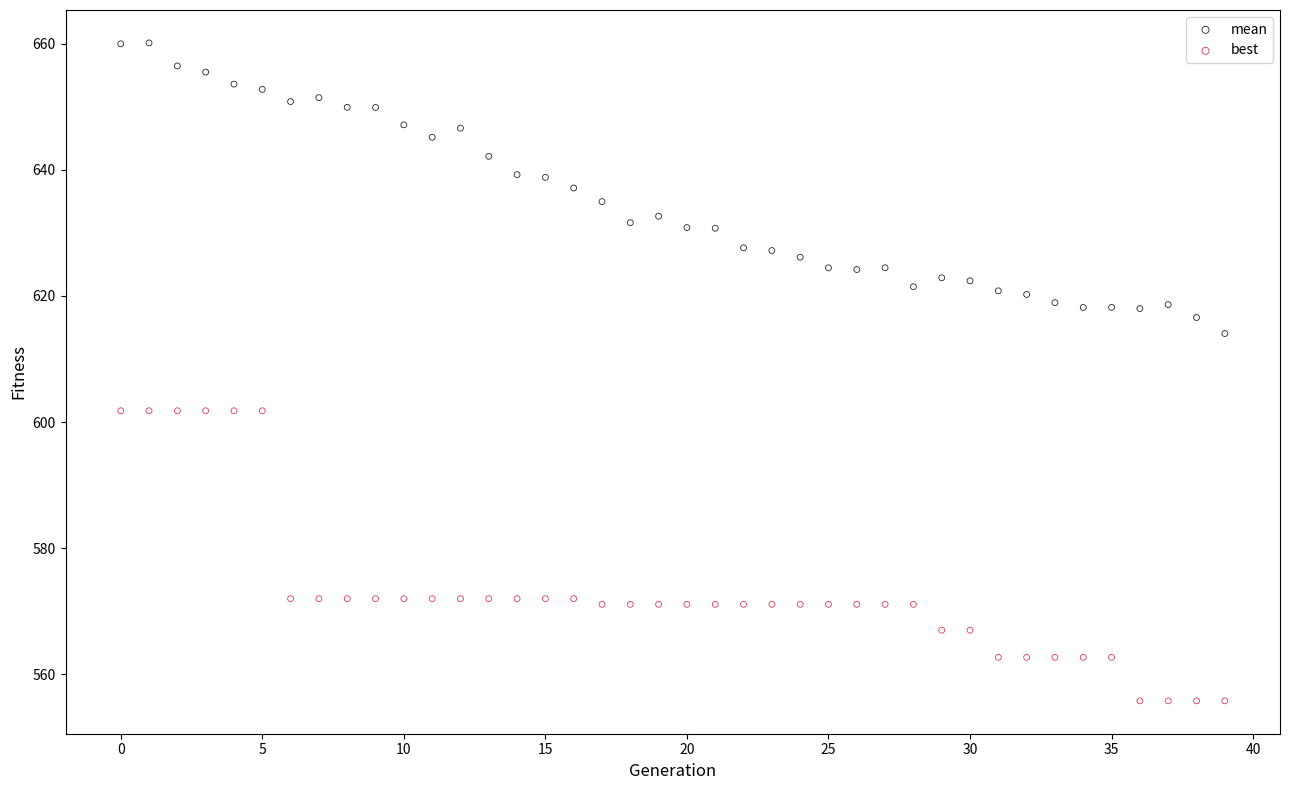

Which series contains the highest Y value?

mean